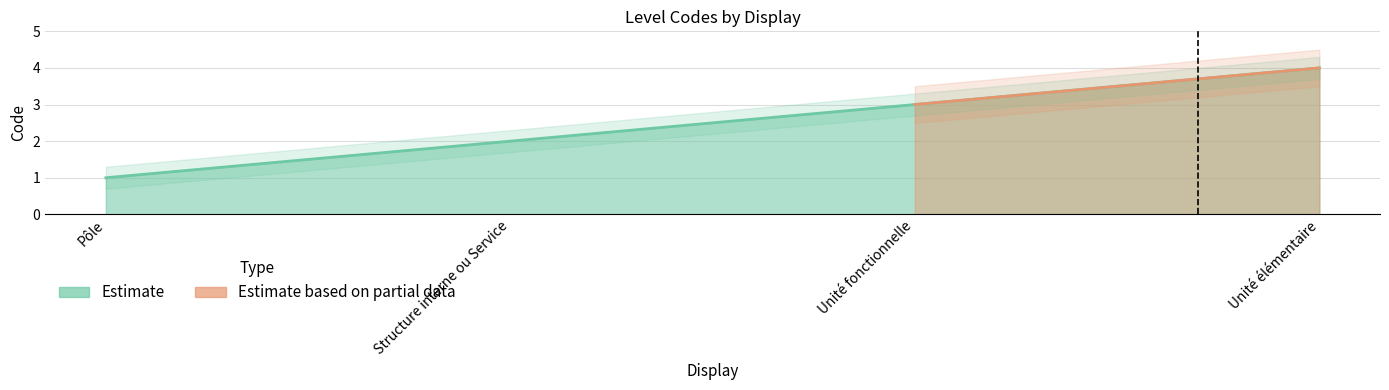

The chart shows a value of 2 at Unité élémentaire. True or false?

False